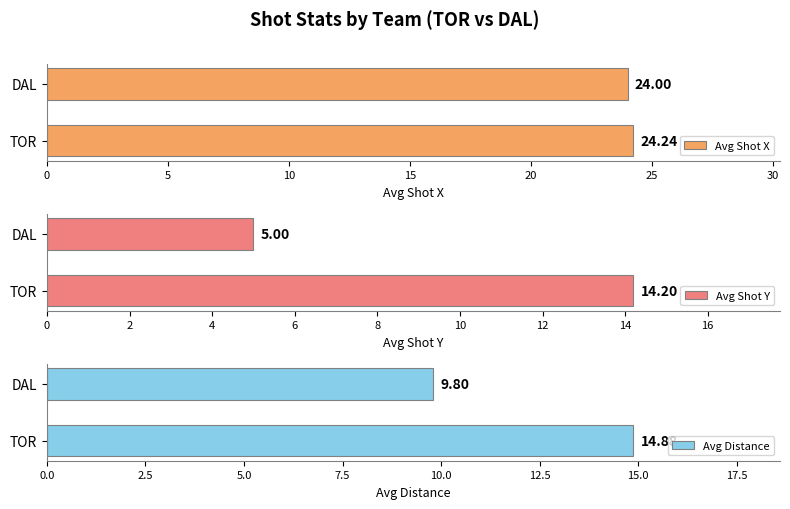

At which label does Avg Shot X reach its peak?

TOR